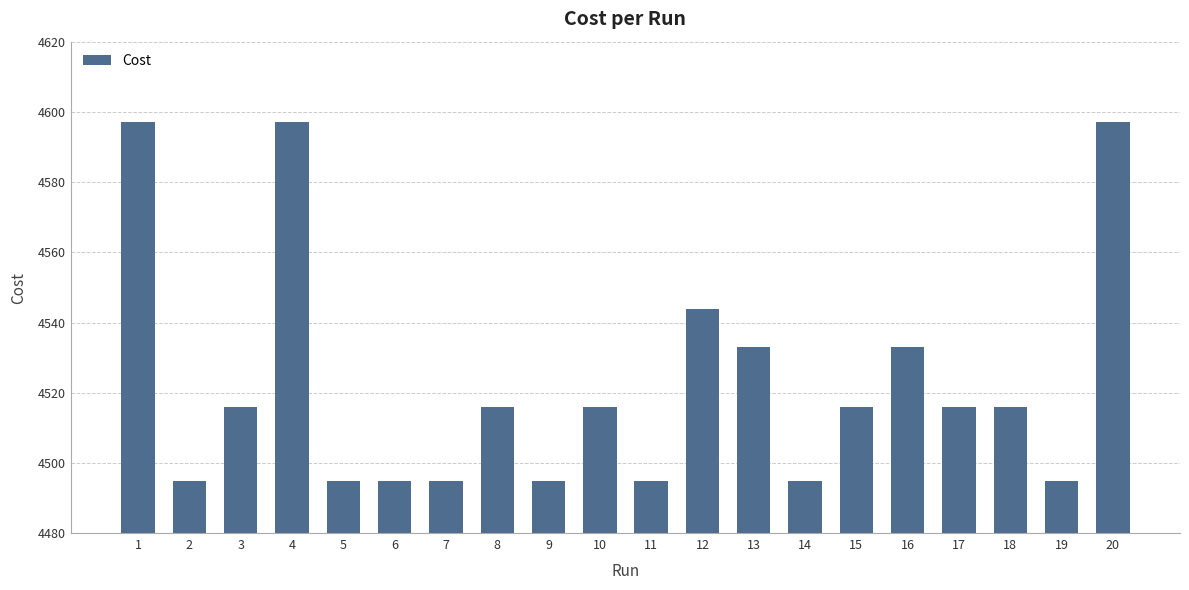

Is it true that the value at 1 is 4597.0?

True